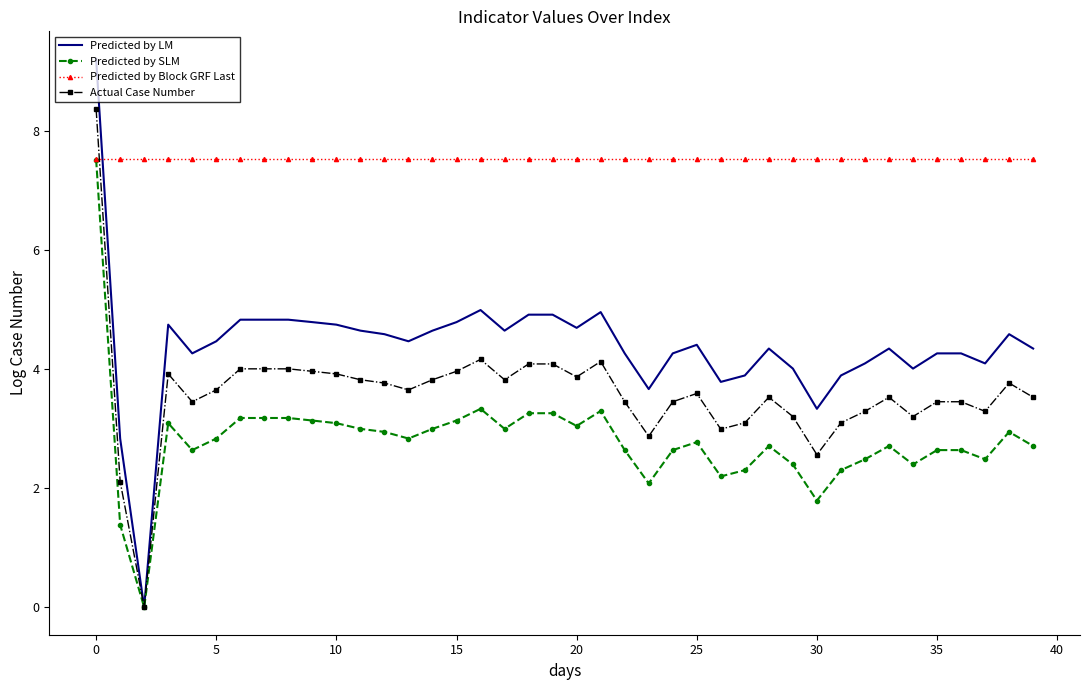

Which series has the largest total across all categories?

Predicted by Block GRF Last